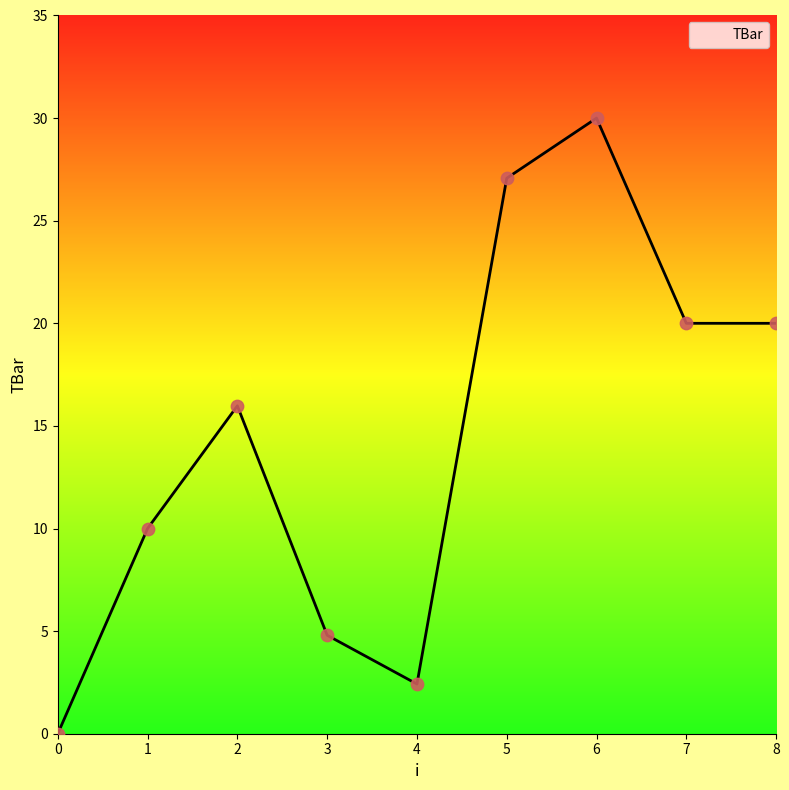

What is the ratio of the value at 1 to the value at 8?

0.5